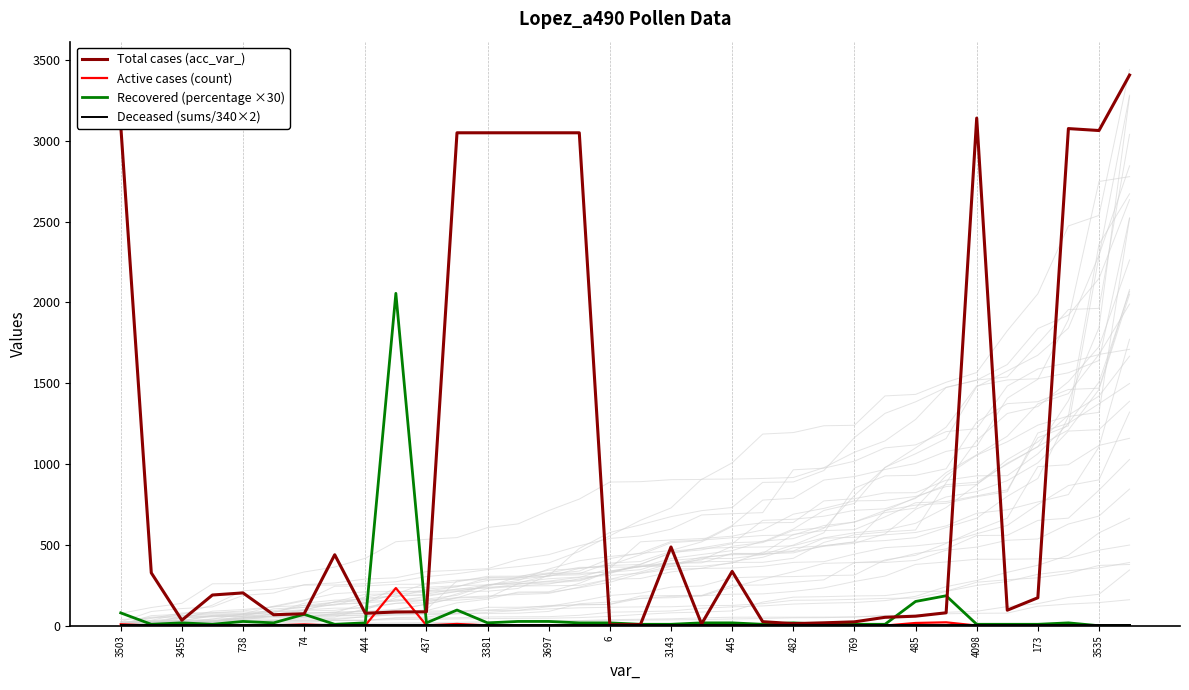

True or false: Active cases (count) has a value of 17.0 at 485.

True